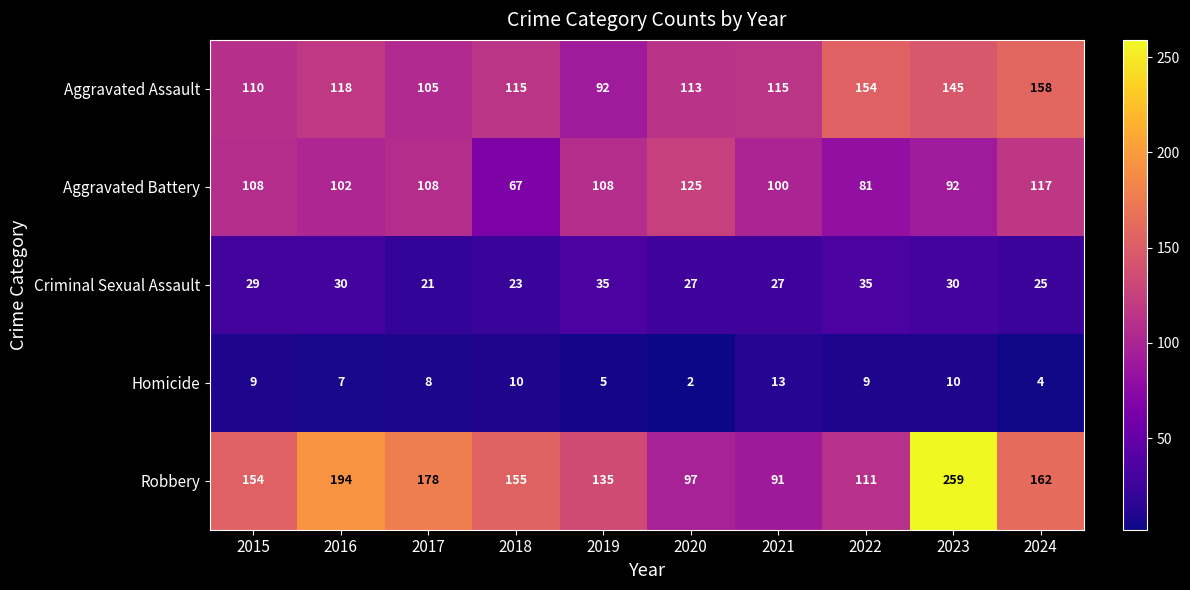

What is the difference between the maximum and minimum values in the Robbery series?

168